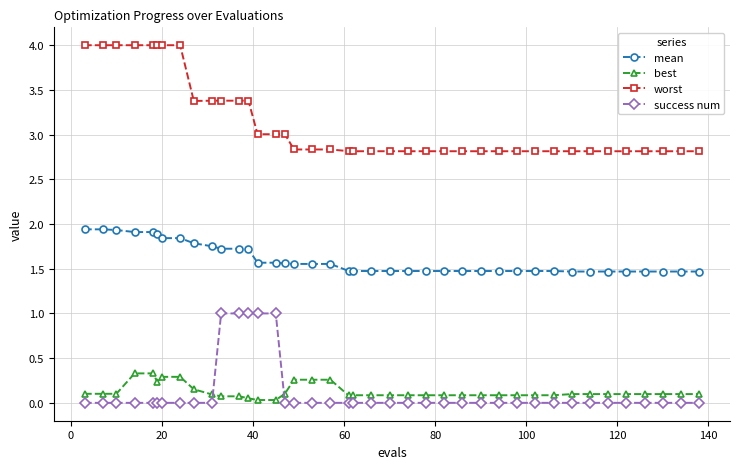

How many categories are shown in the chart?

40